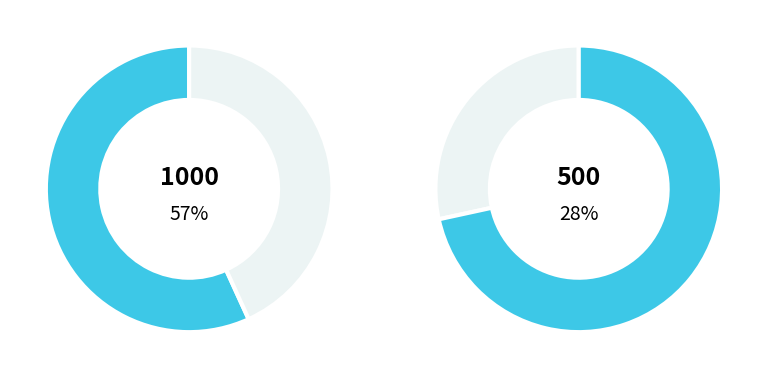

What is the largest slice in the pie chart?

1000